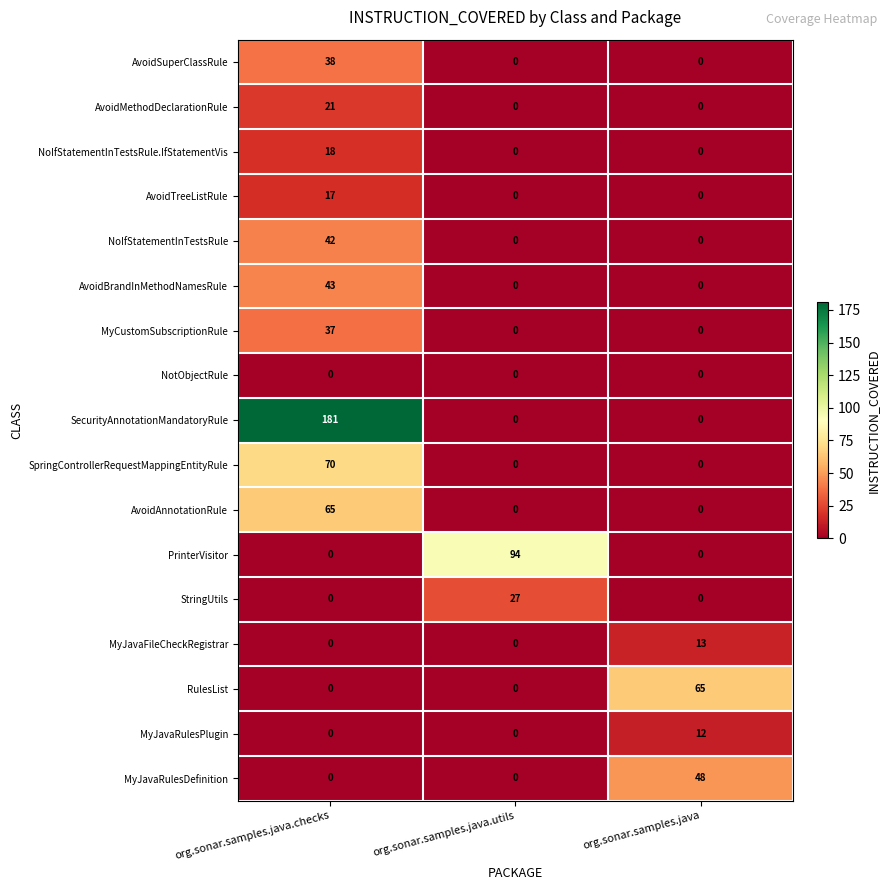

How many values in the AvoidTreeListRule series exceed 0?

1